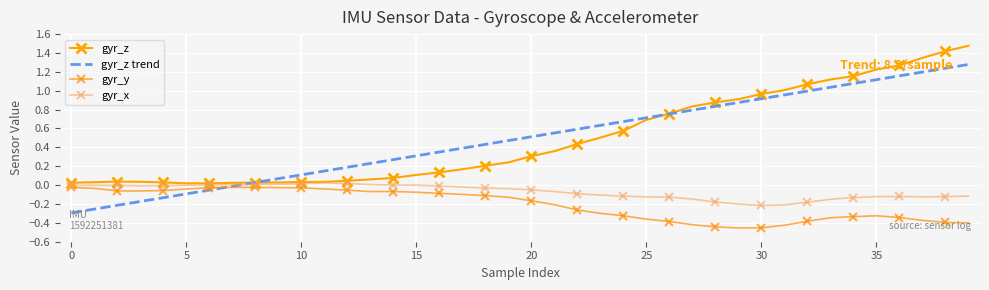

True or false: gyr_z and gyr_y cross at least once.

False